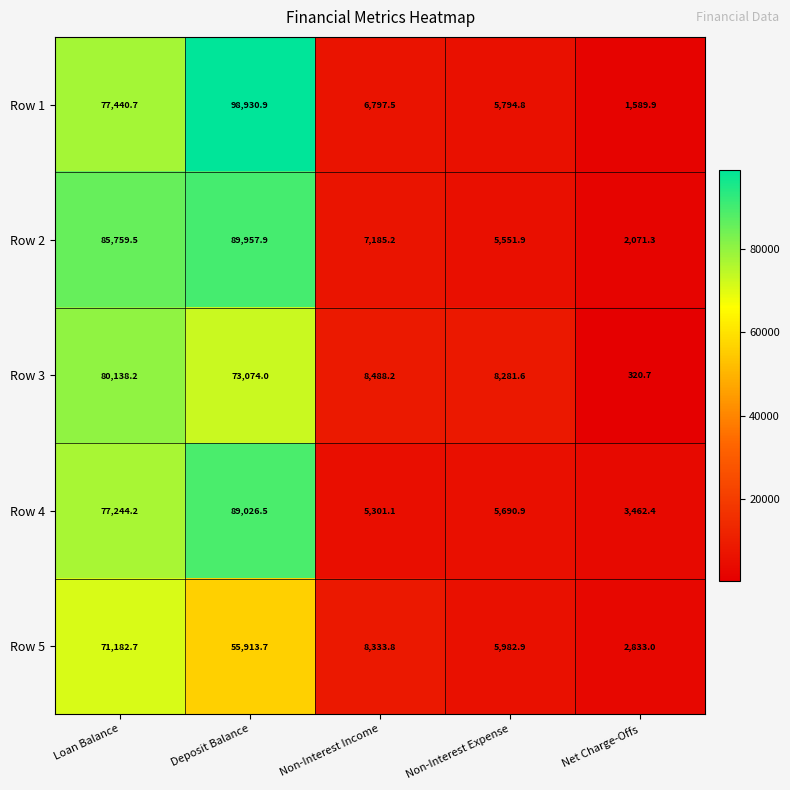

Reading left to right, list all the values displayed in this chart.

Row 1: 77440.7	98930.9	6797.5	5794.8	1589.9
Row 2: 85759.5	89957.9	7185.2	5551.9	2071.3
Row 3: 80138.2	73074.0	8488.2	8281.6	320.7
Row 4: 77244.2	89026.5	5301.1	5690.9	3462.4
Row 5: 71182.7	55913.7	8333.8	5982.9	2833.0